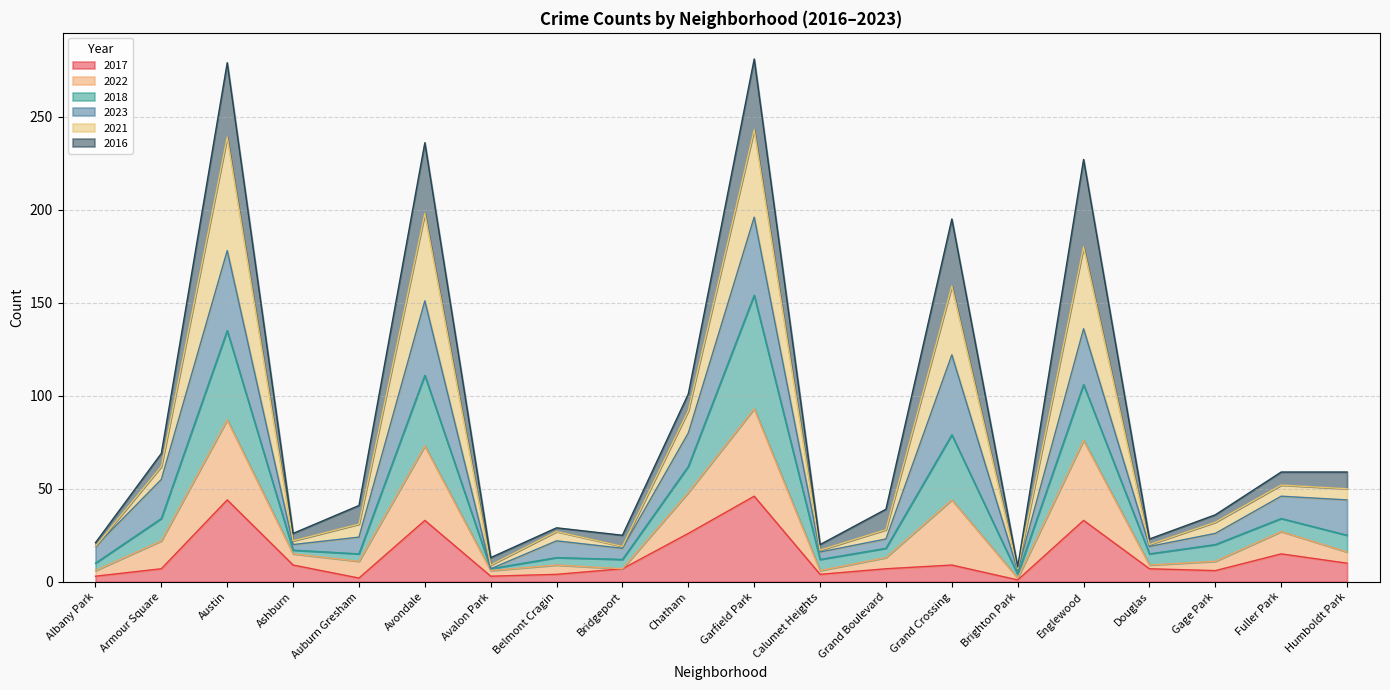

True or false: 2021 has a value of 34 at Humboldt Park.

False